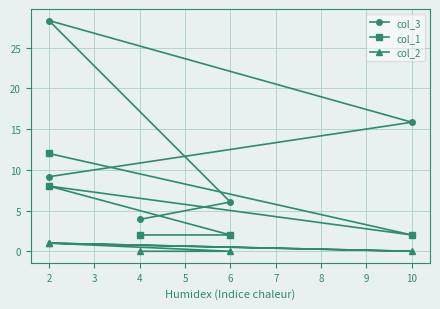

What is the difference between the second highest and minimum values in the col_2 series?

1.0